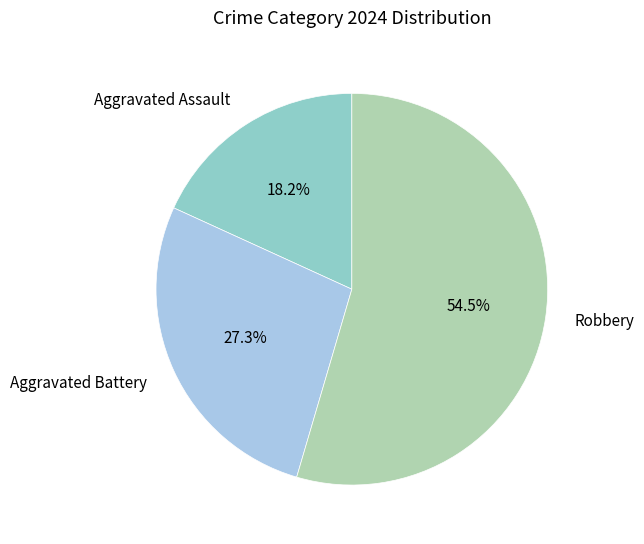

How many segments does this pie chart have?

3